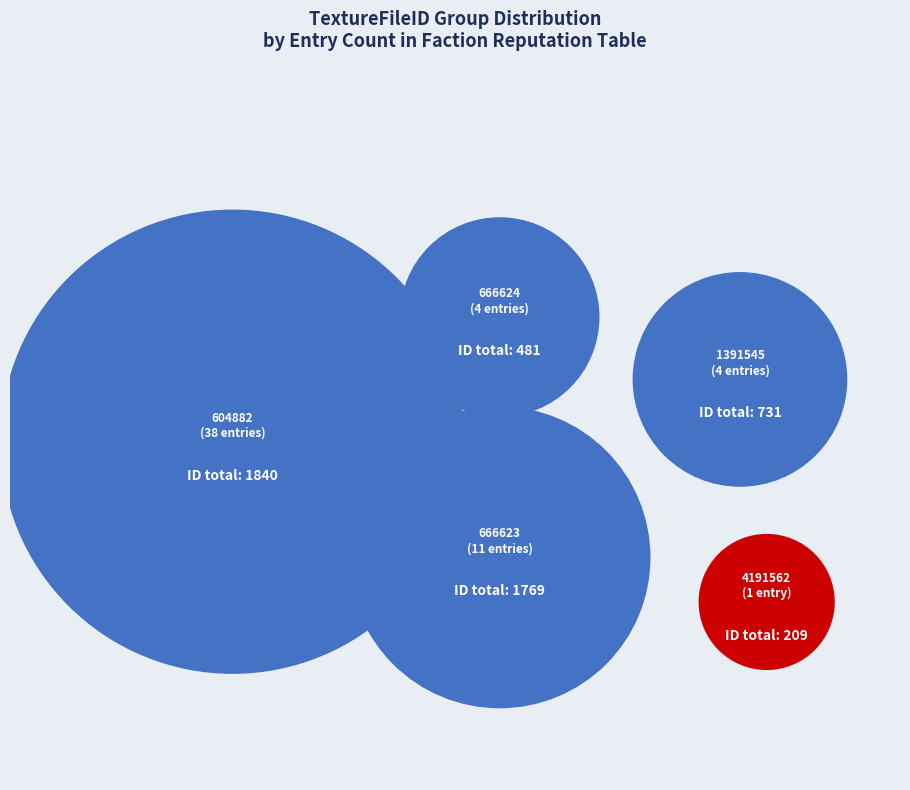

Is there any slice that represents more than half of the pie?

Yes